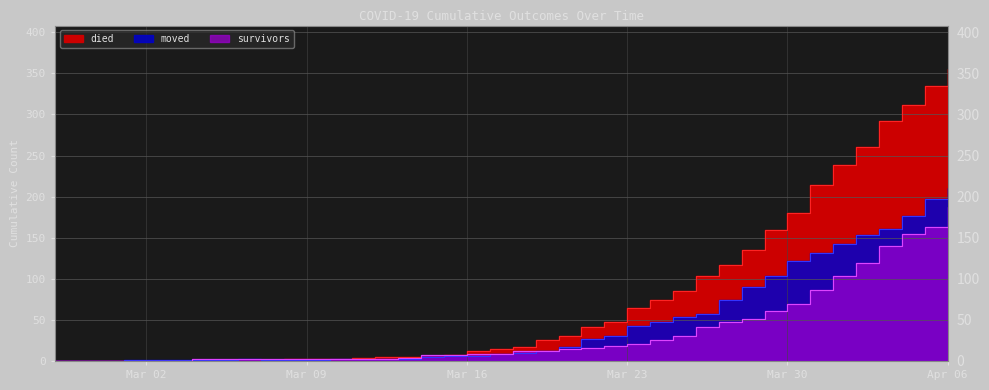

At how many categories does at least one series exceed 291?

4